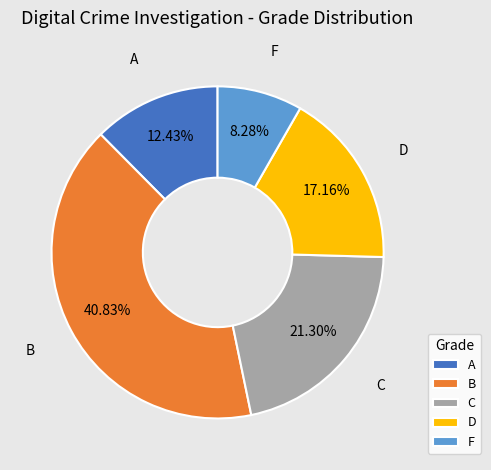

To the nearest percent, what portion does A represent?

12%